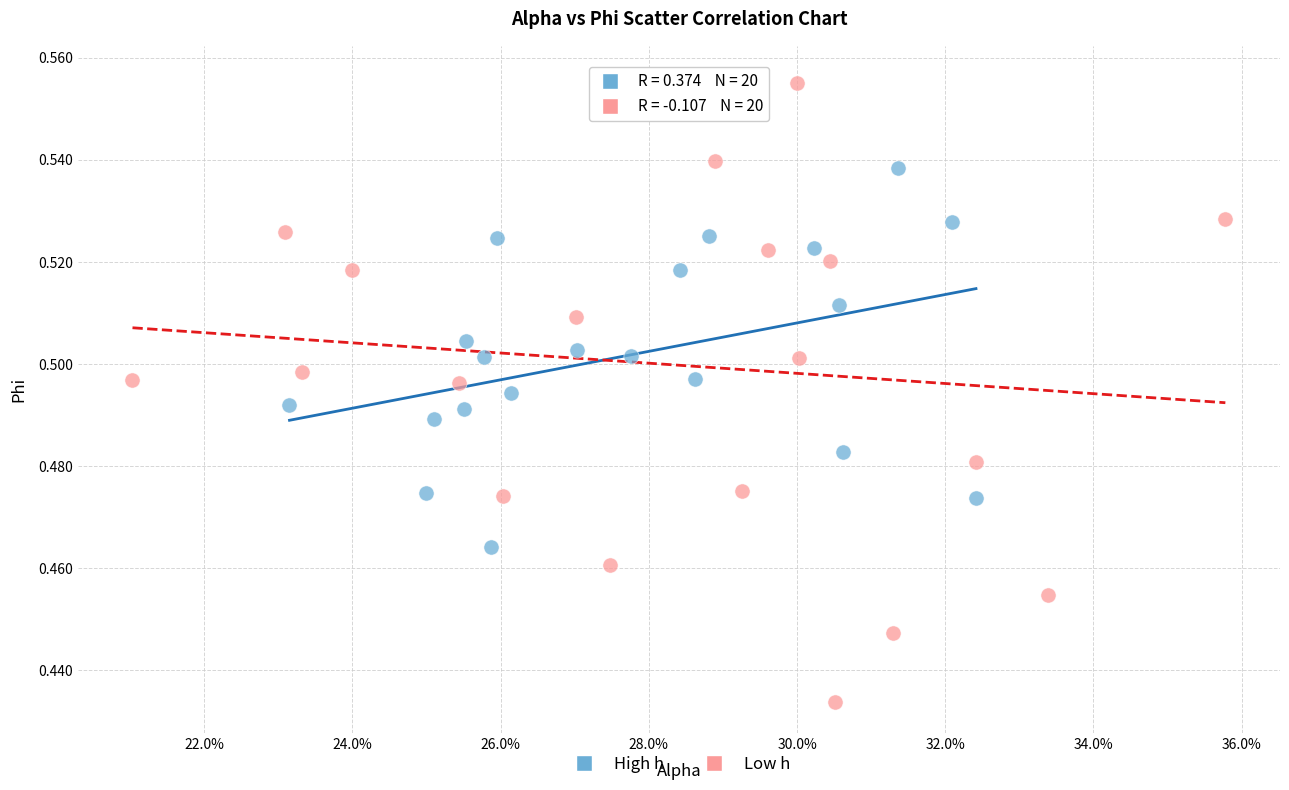

Which series contains the lowest Y value?

Low h